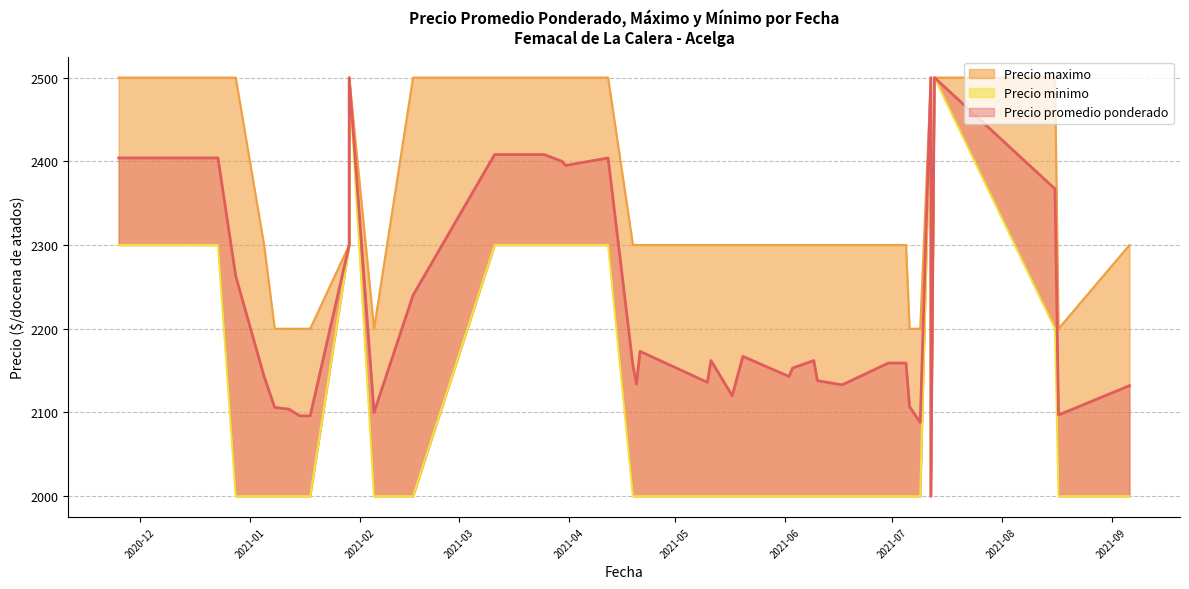

The value of Precio minimo at 2021-03-15 is 2300. True or false?

True